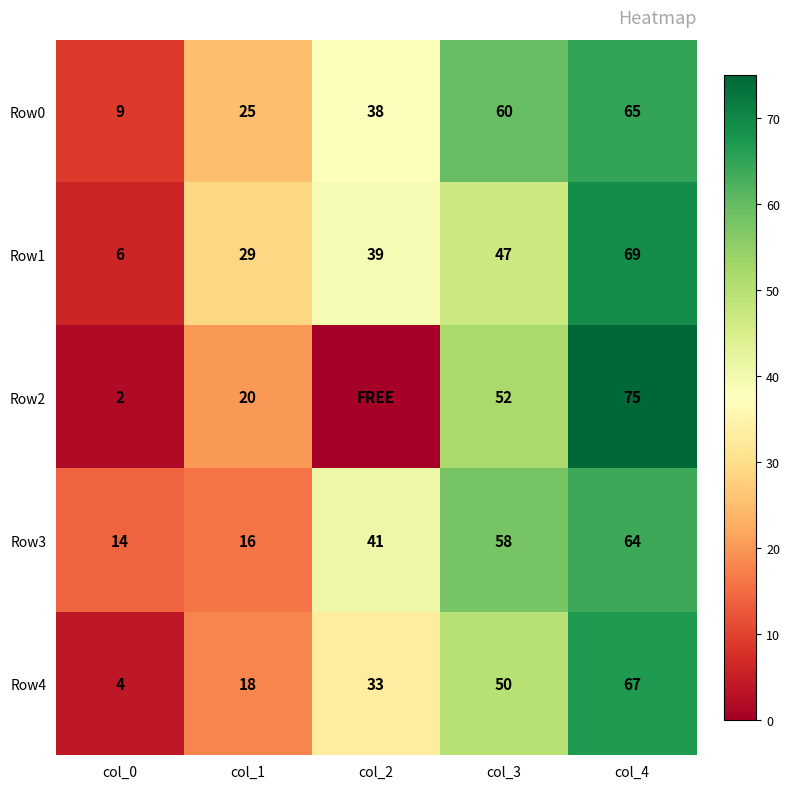

What is the sum of all Row1 values?

190